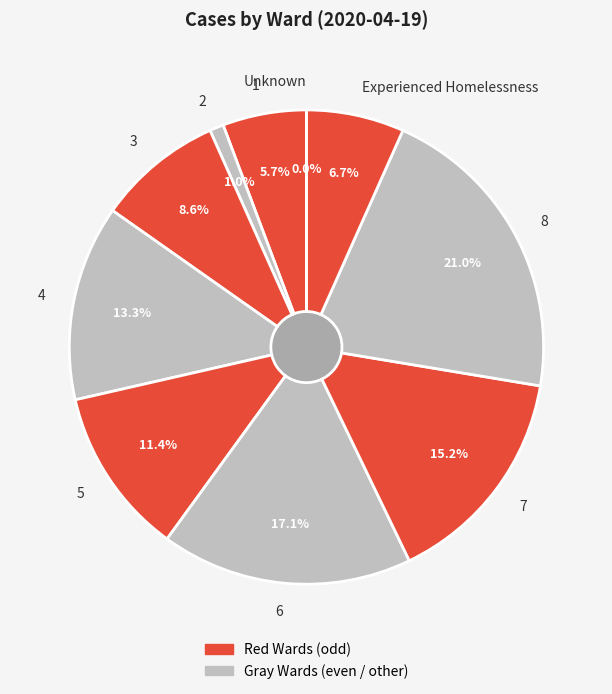

What is the change in value from 4 to 7?

+2